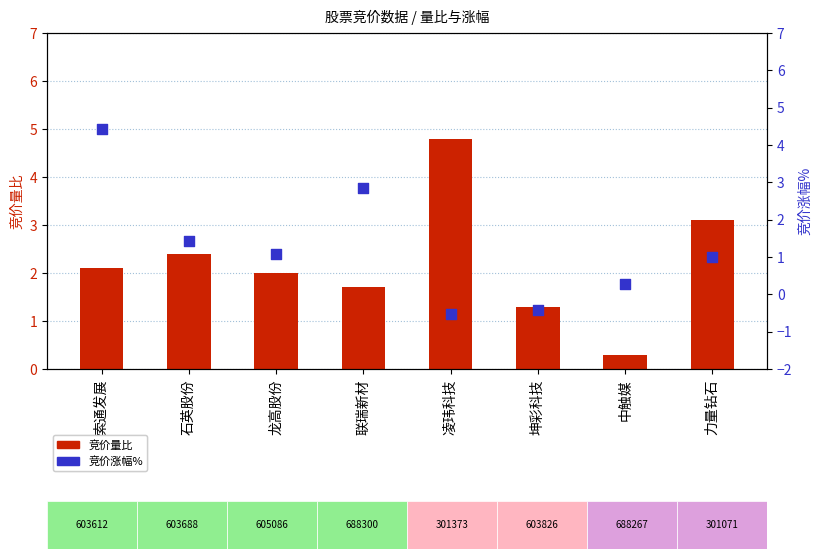

Which series contains the lowest Y value?

竞价涨幅%